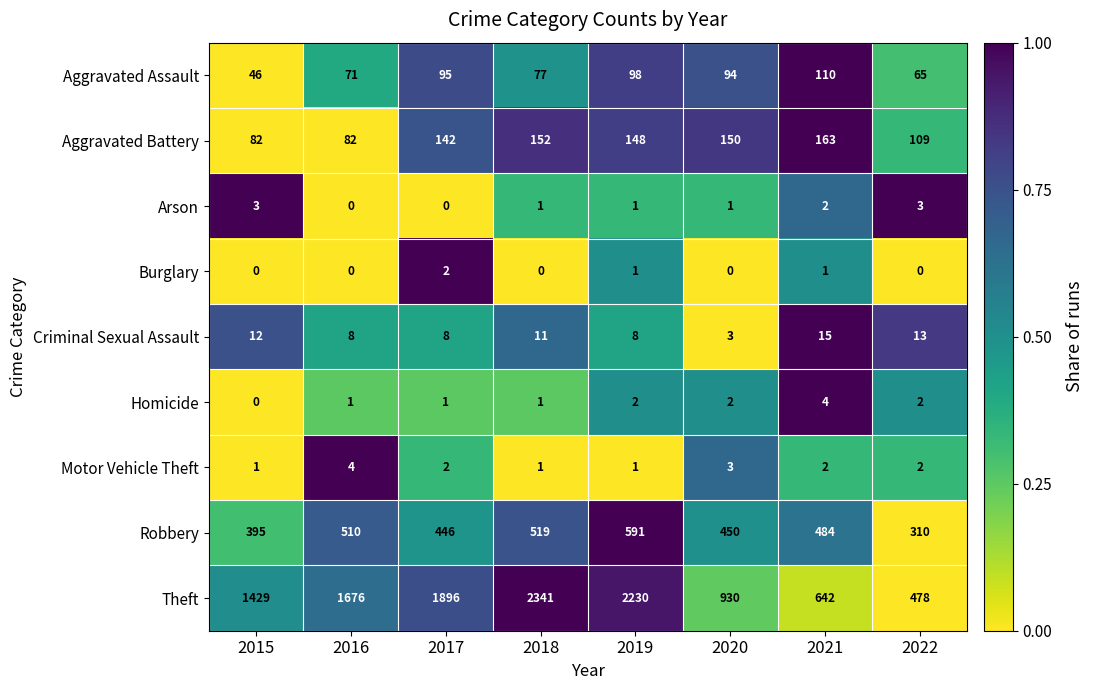

At which category does the chart reach its peak across all series?

2018